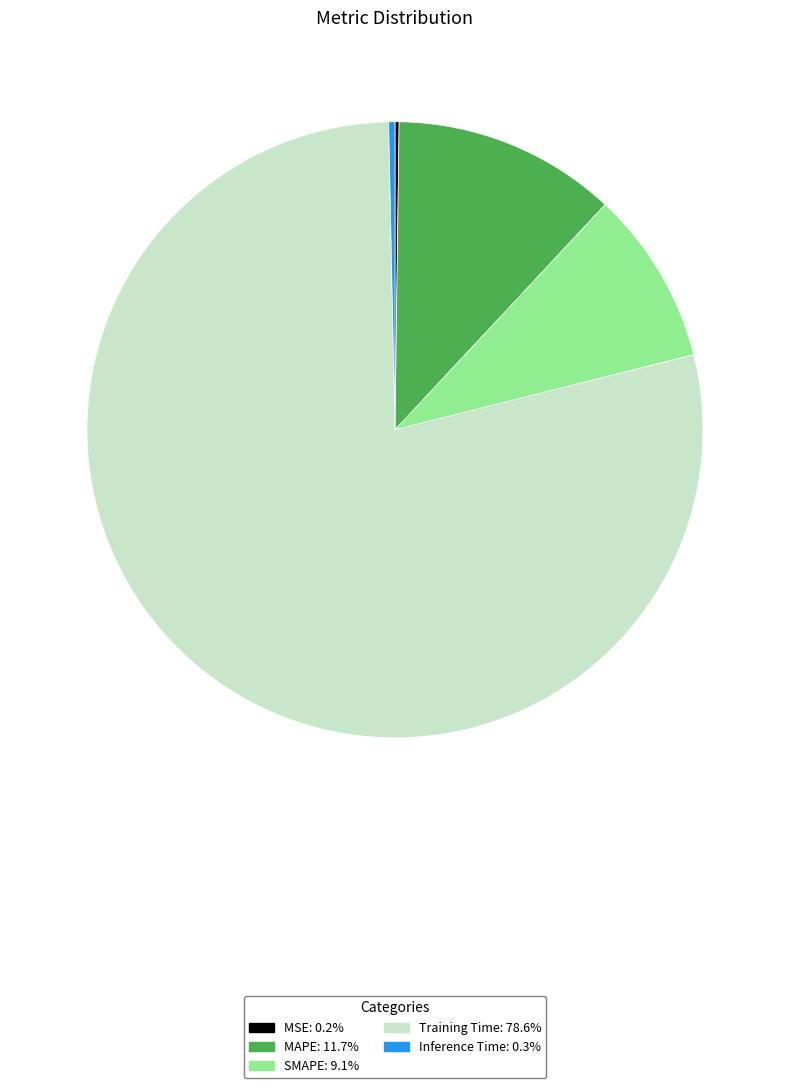

Do Inference Time and MAPE together represent more than half of the pie?

No